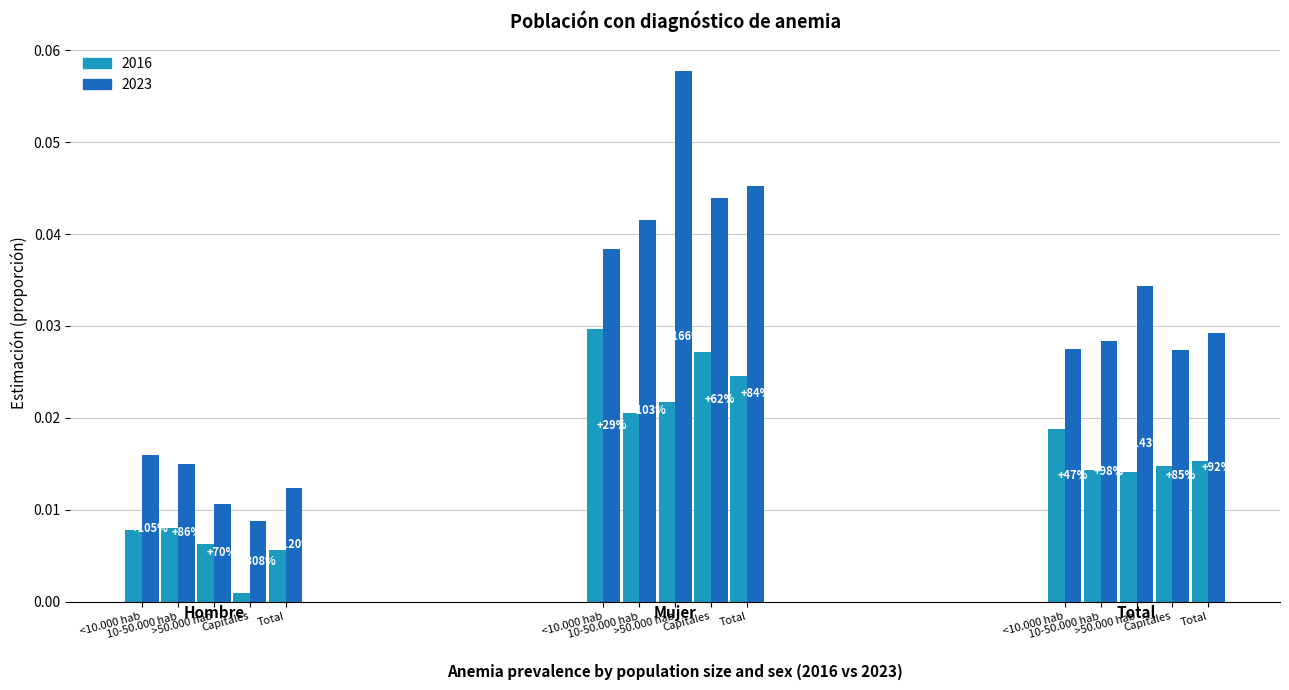

Which series has the largest total across all categories?

Mujer 2023